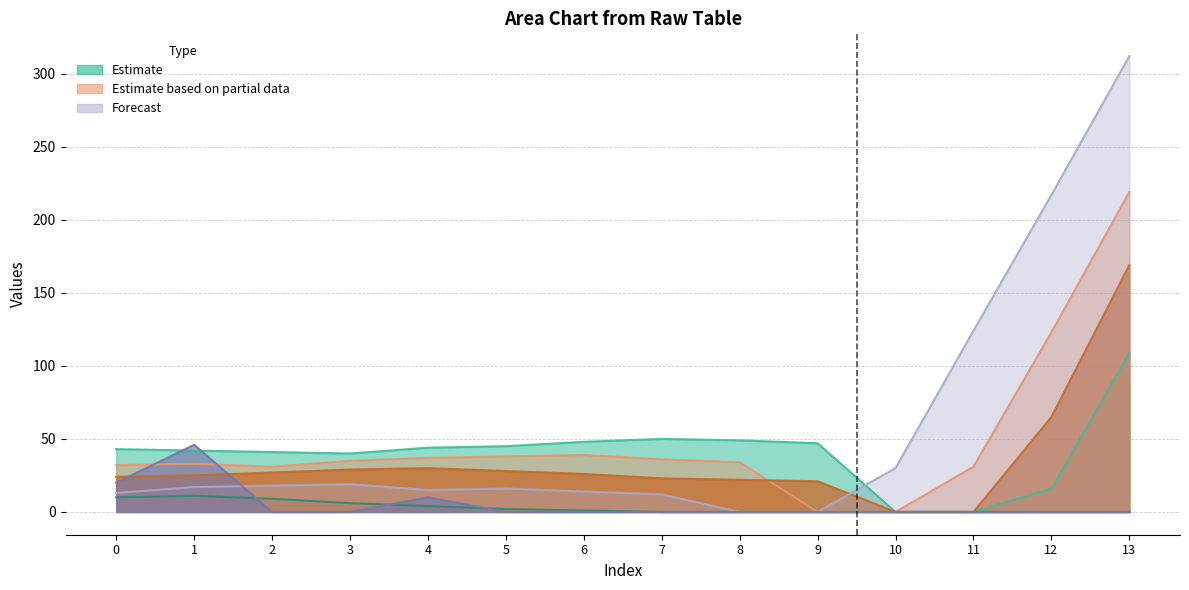

Between 0 and 6, which series saw the biggest shift?

row5